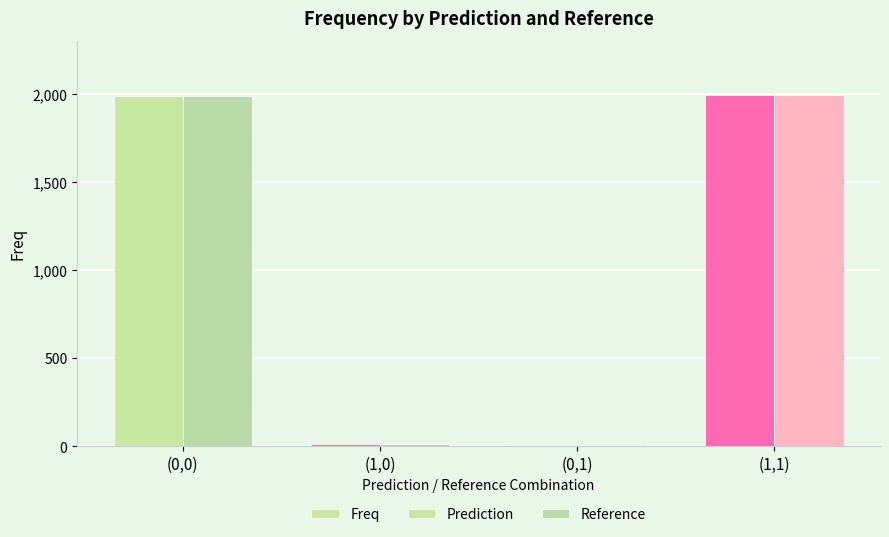

List the labels in order of Reference value, largest first.

(1,1), (0,0), (1,0), (0,1)